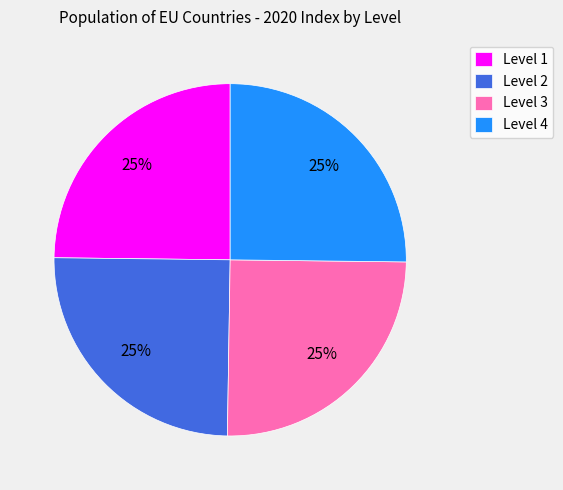

How many slices are in this pie chart?

4